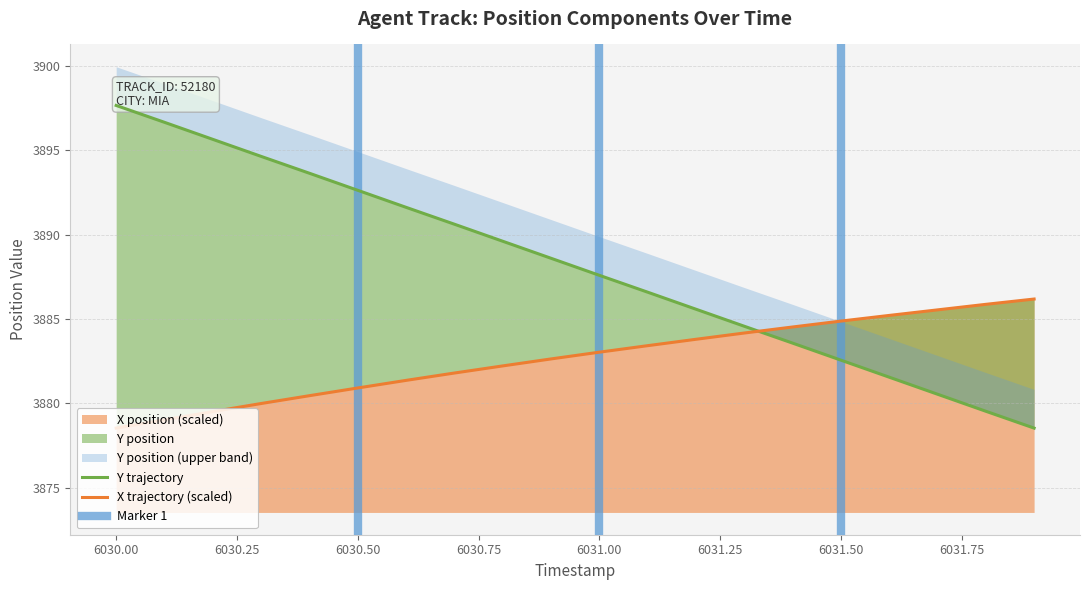

True or false: Y_position has more than 2 points higher than both neighbors.

False